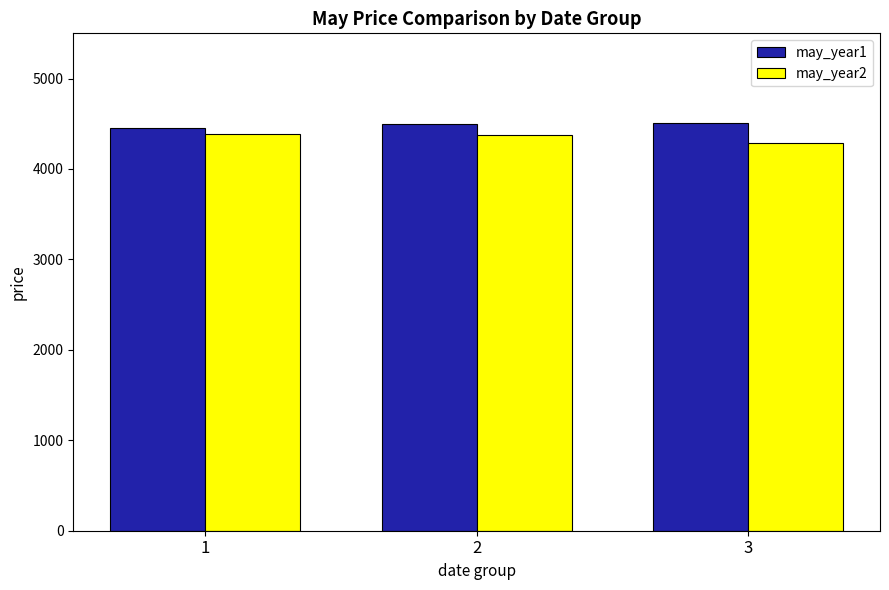

What is the value of the may_year2 bar at the 2nd from the left?

4373